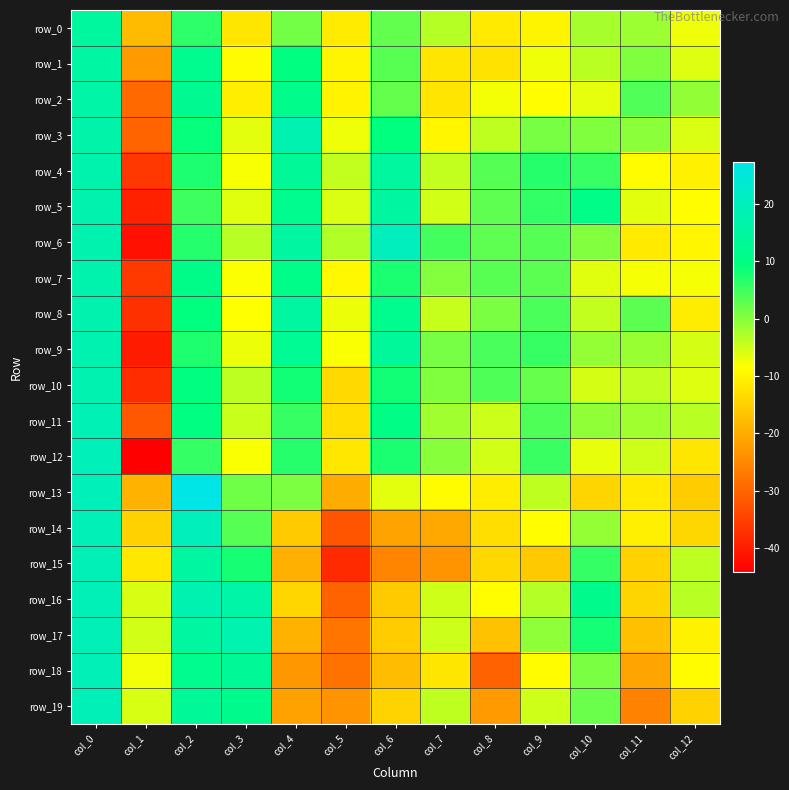

Read the row_11 value at col_11.

-1.8